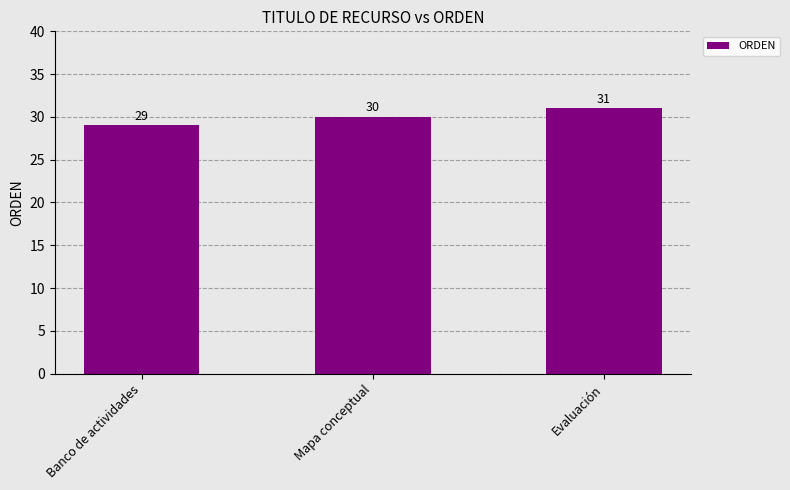

What is the value of the 1st bar from the left?

29